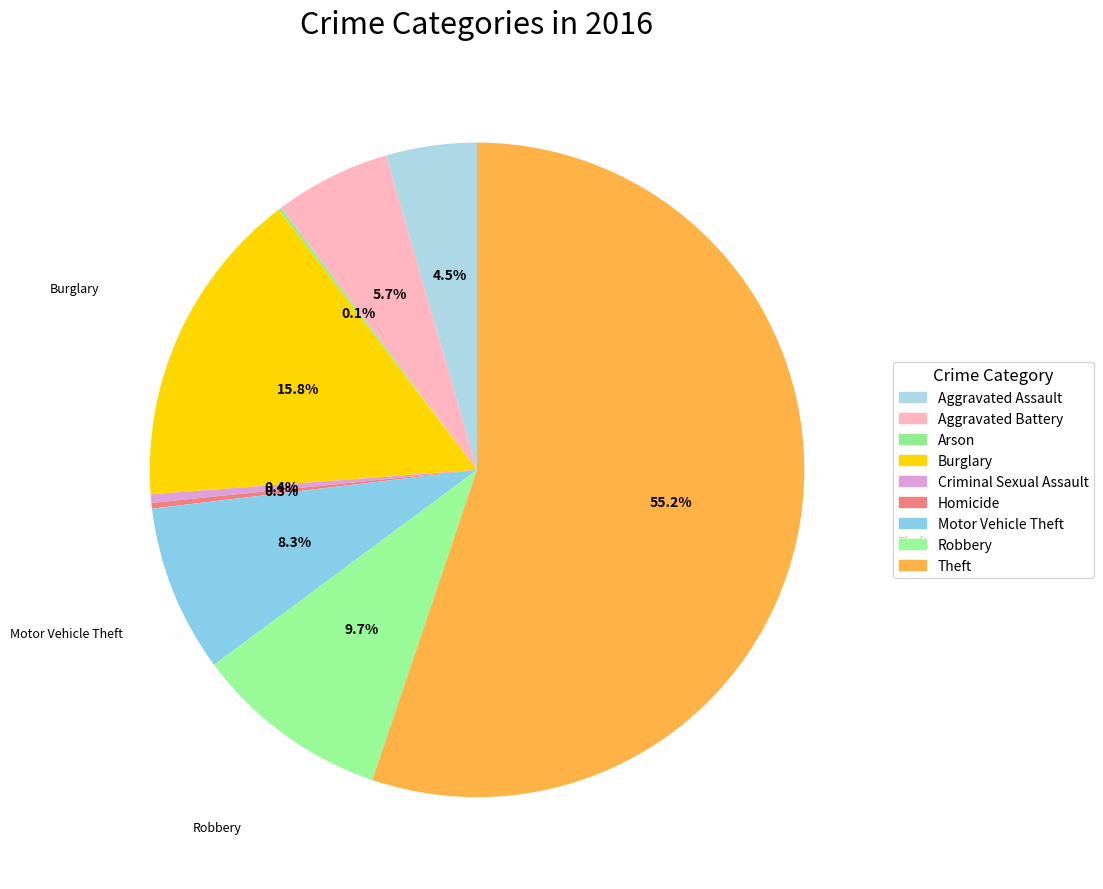

Is the sum of Aggravated Battery and Homicide greater than half?

No